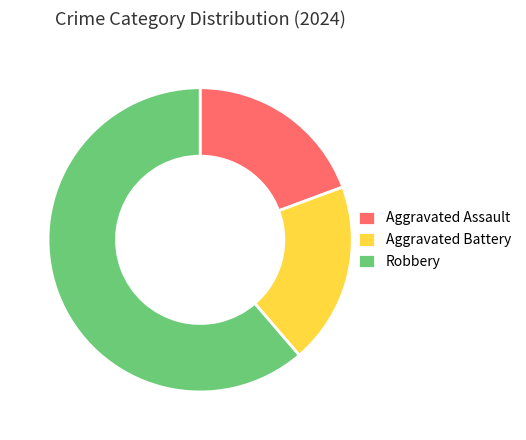

Combined, do Aggravated Battery and Aggravated Assault account for over 50%?

No